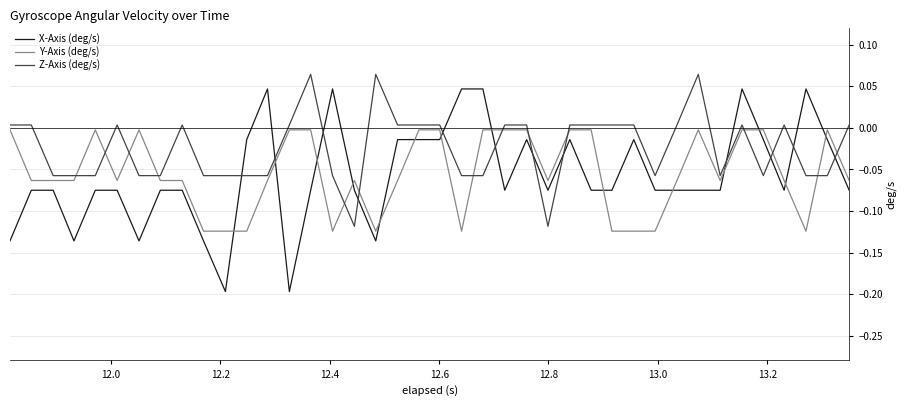

Which series has the largest range (max minus min)?

X-Axis (deg/s)